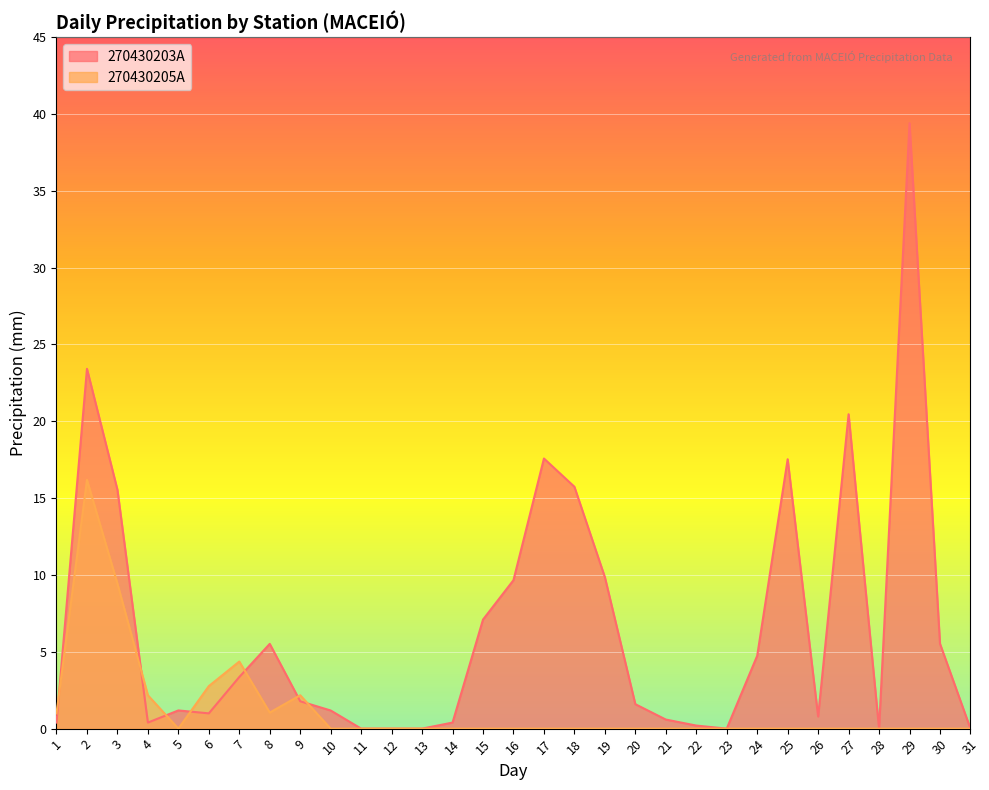

Where is the first local maximum for 270430205A?

2